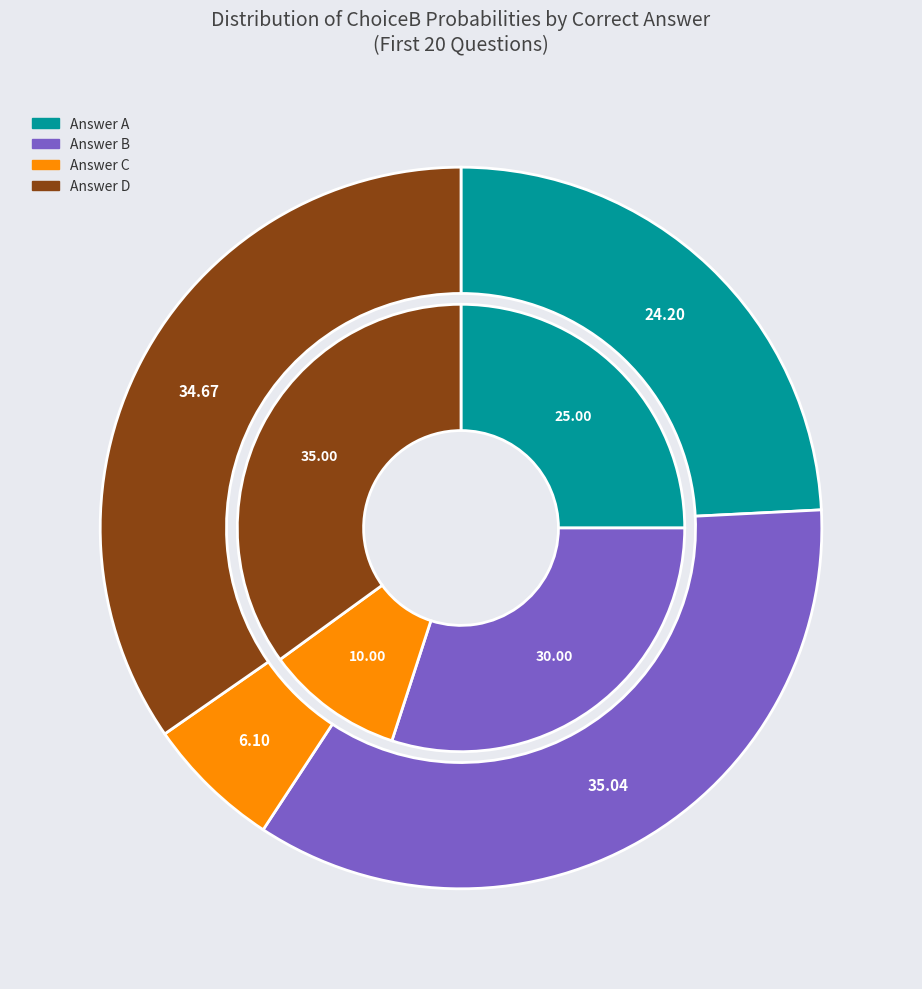

What is the largest slice in the pie chart?

B